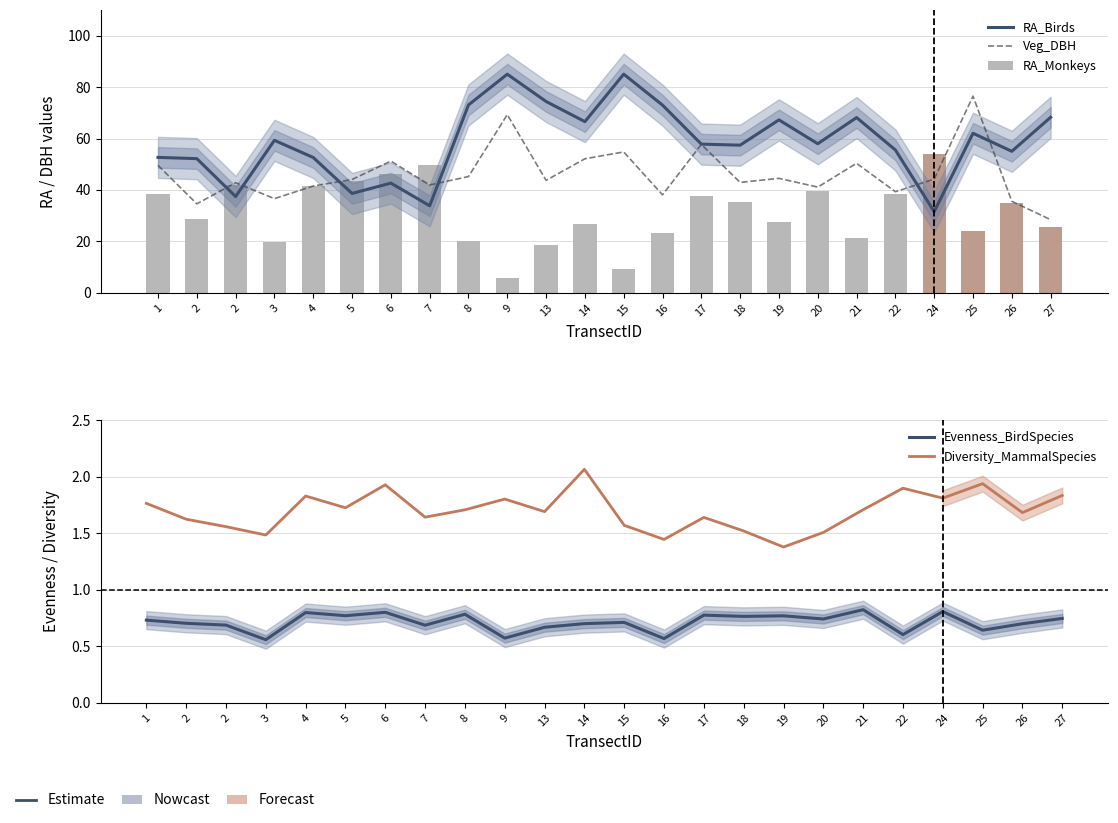

List the labels in order of RA_Birds value, largest first.

15, 9, 13, 8, 16, 27, 21, 19, 14, 25, 3, 20, 17, 18, 22, 26, 1, 4, 2, 6, 5, 2, 7, 24